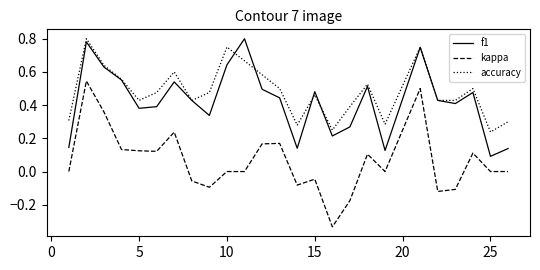

Which series has the largest range (max minus min)?

kappa